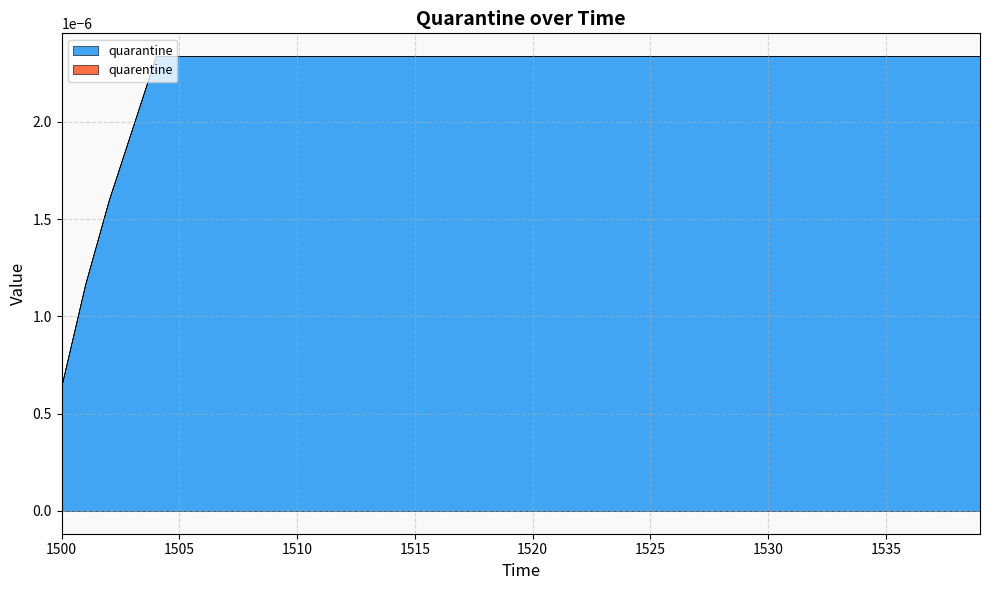

How many lines are shown in the chart?

2